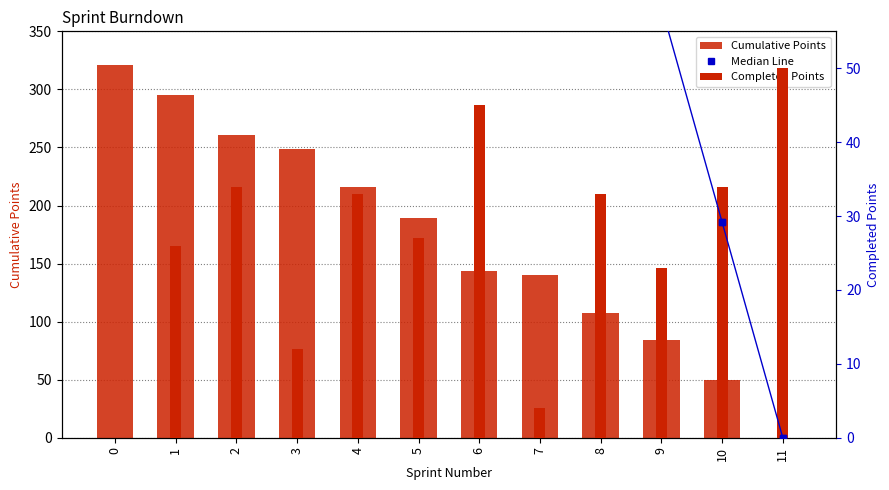

Is the value of Completed Points at 9 greater than the value of Median Line at 1?

No